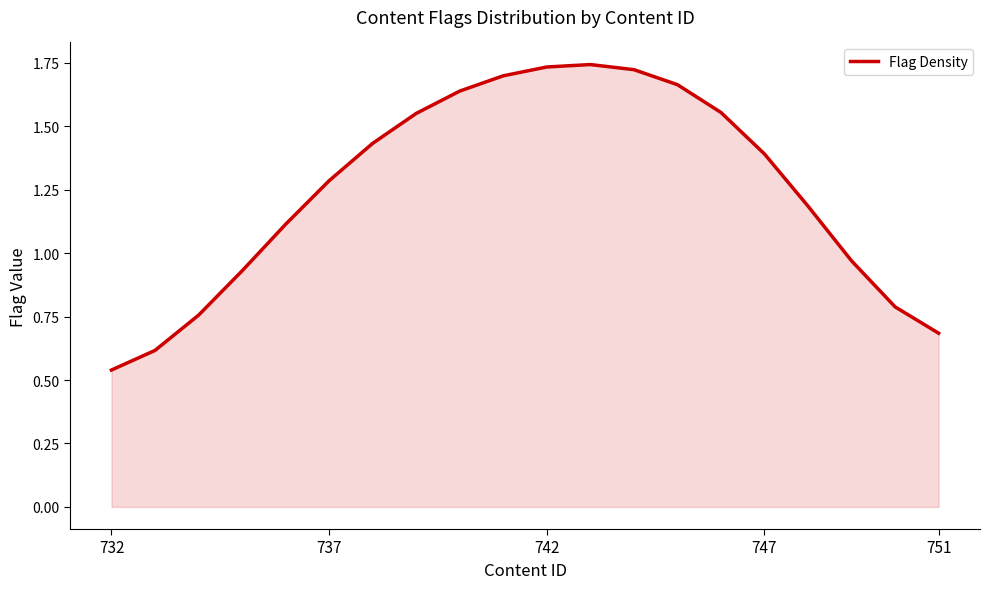

What is the difference between the maximum and minimum values?

1.2